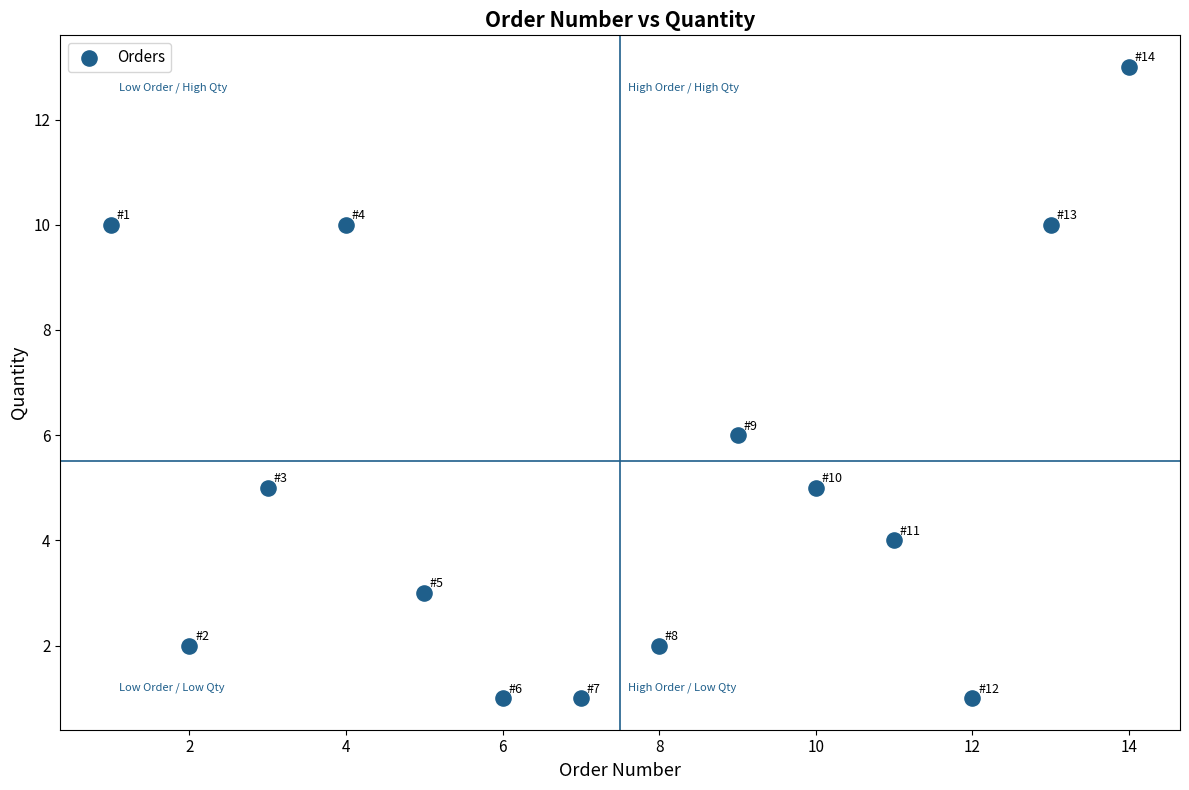

What is the range of Y values (max minus min)?

12